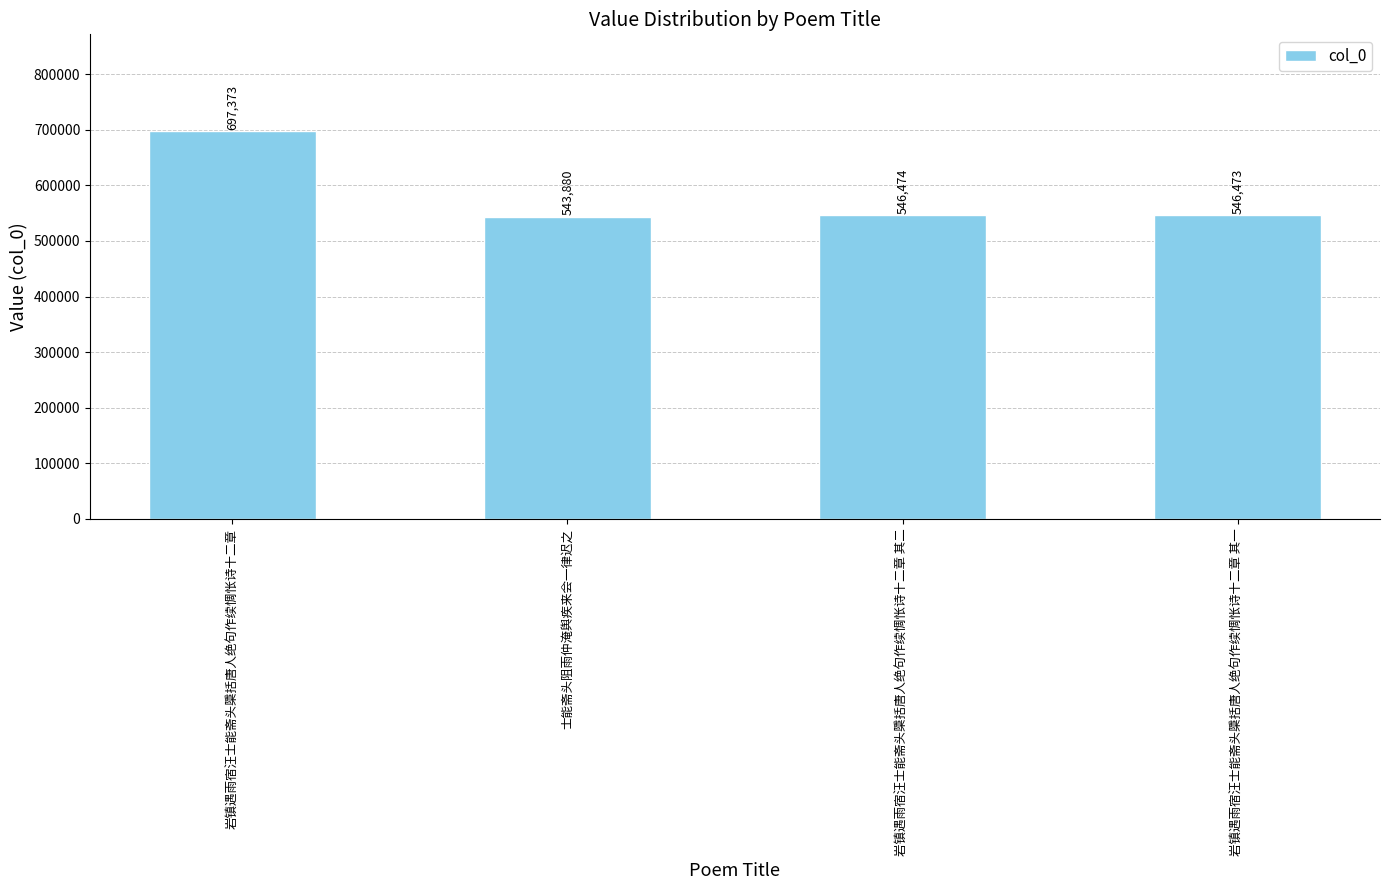

Are the bars grouped side by side (vs. stacked)?

No